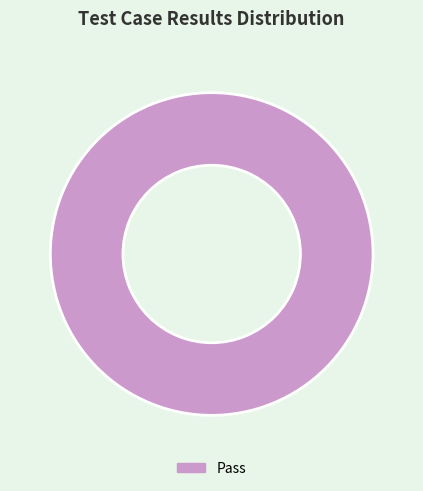

Is there any slice that represents more than half of the pie?

Yes